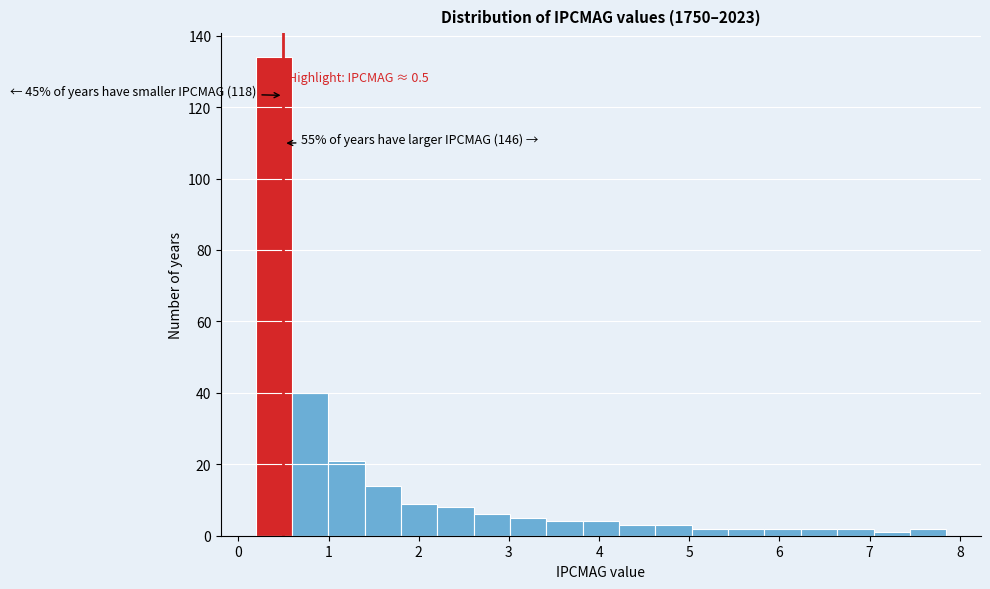

Over which range of the x-axis is the bar tallest?

0.2 to 0.6